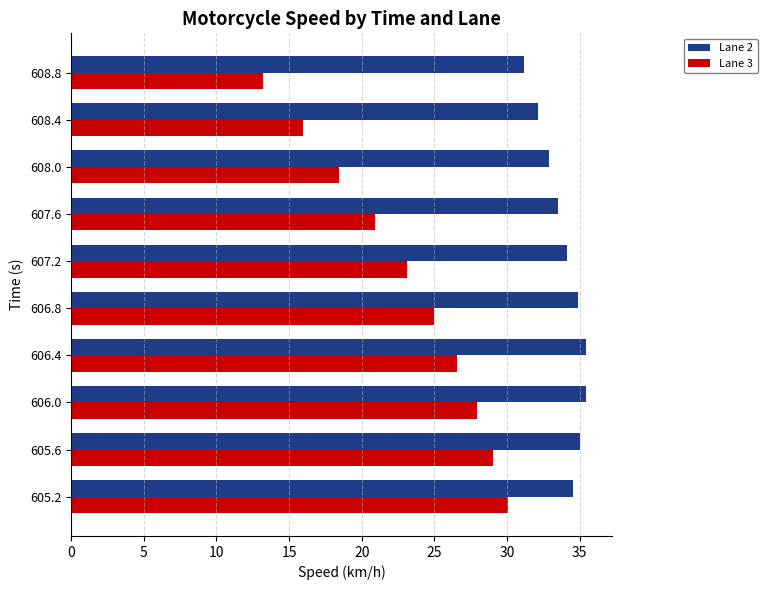

Which series has the largest total across all categories?

Lane 2